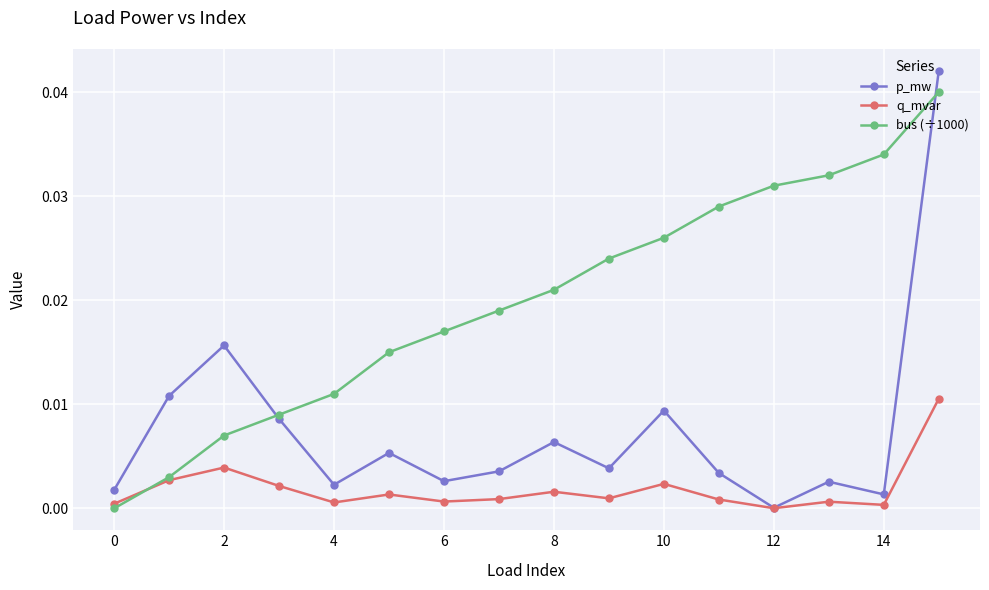

True or false: bus (÷1000) has more than 1 interior local peaks.

False